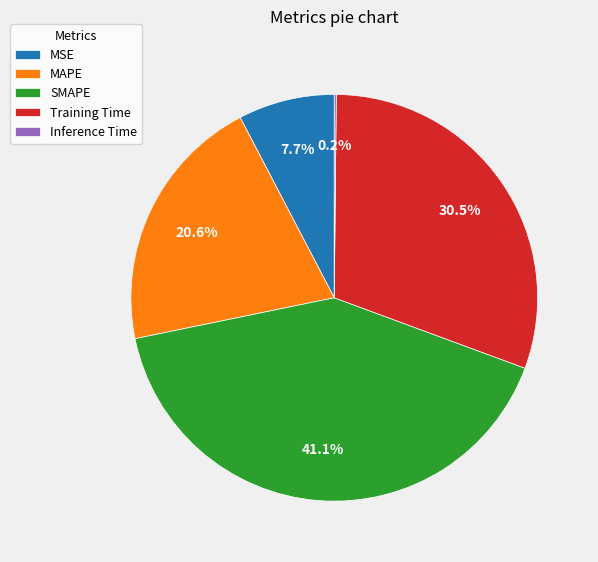

Is there a majority slice in this chart?

No